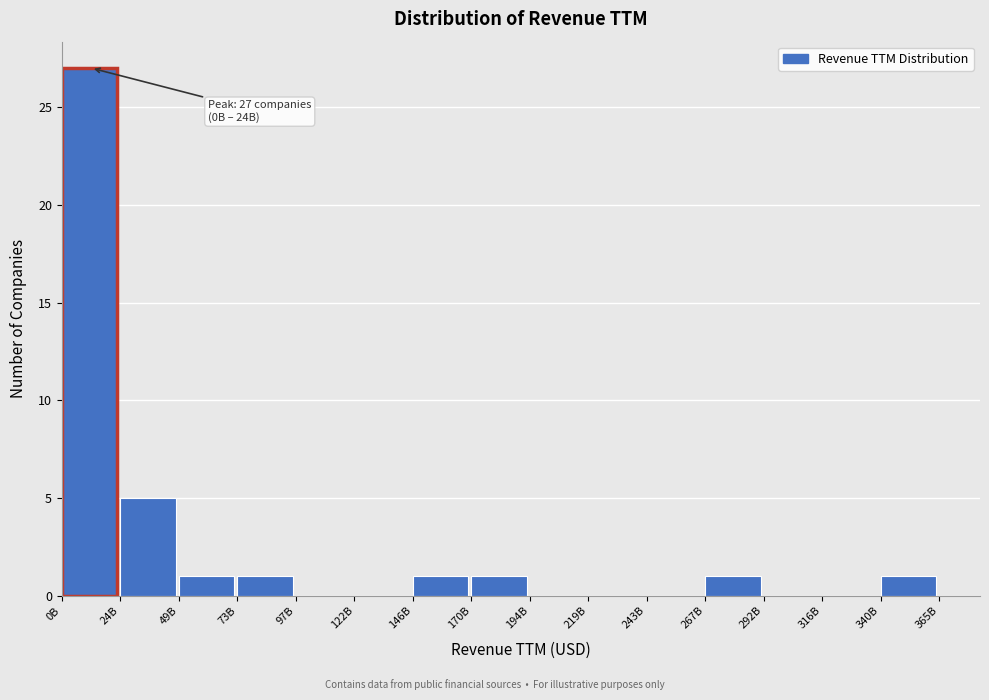

Reading left to right, what are all the values shown in this chart?

0B=27	24B=5	49B=1	73B=1	97B=0	122B=0	146B=1	170B=1	194B=0	219B=0	243B=0	267B=1	292B=0	316B=0	340B=1